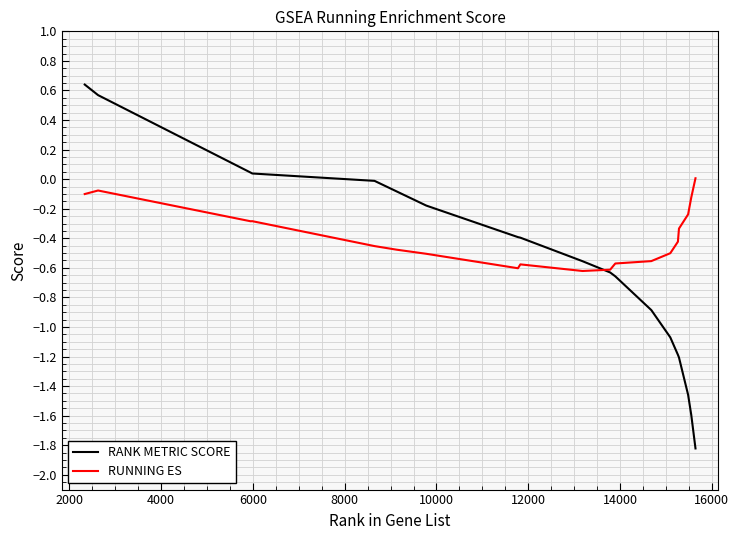

Rank the series by their average value, from highest to lowest.

RUNNING ES, RANK METRIC SCORE